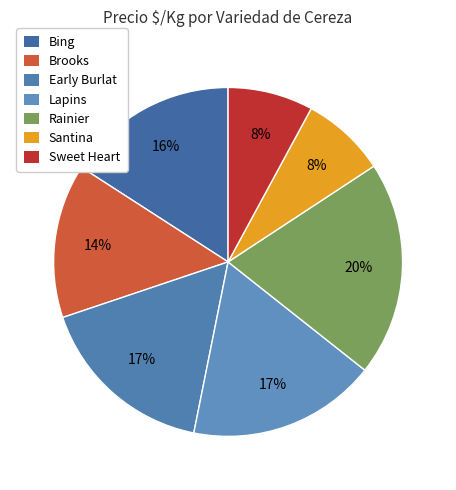

To the nearest percent, what portion does Lapins represent?

17%